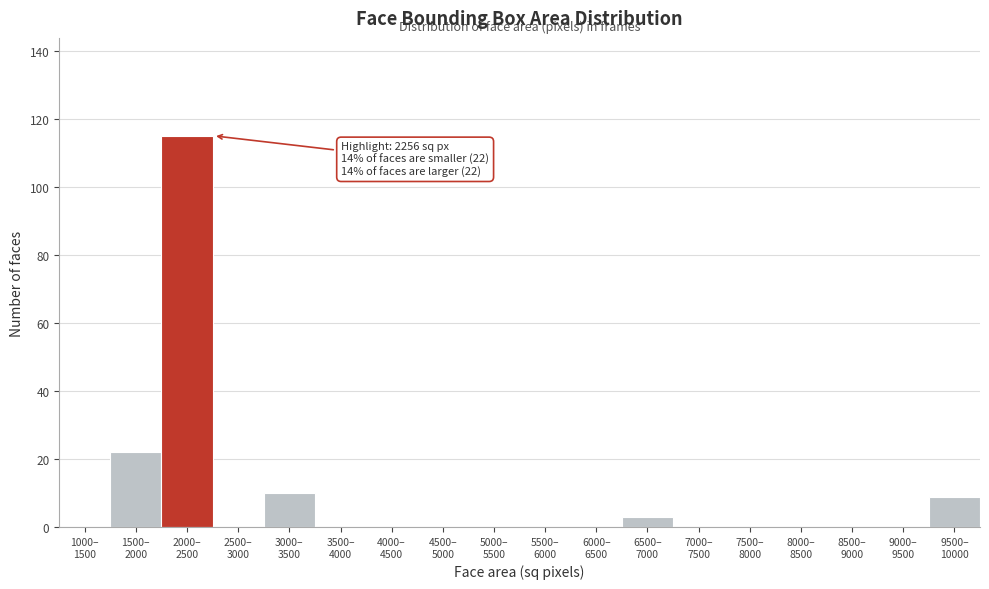

What is the maximum value shown in the chart?

115